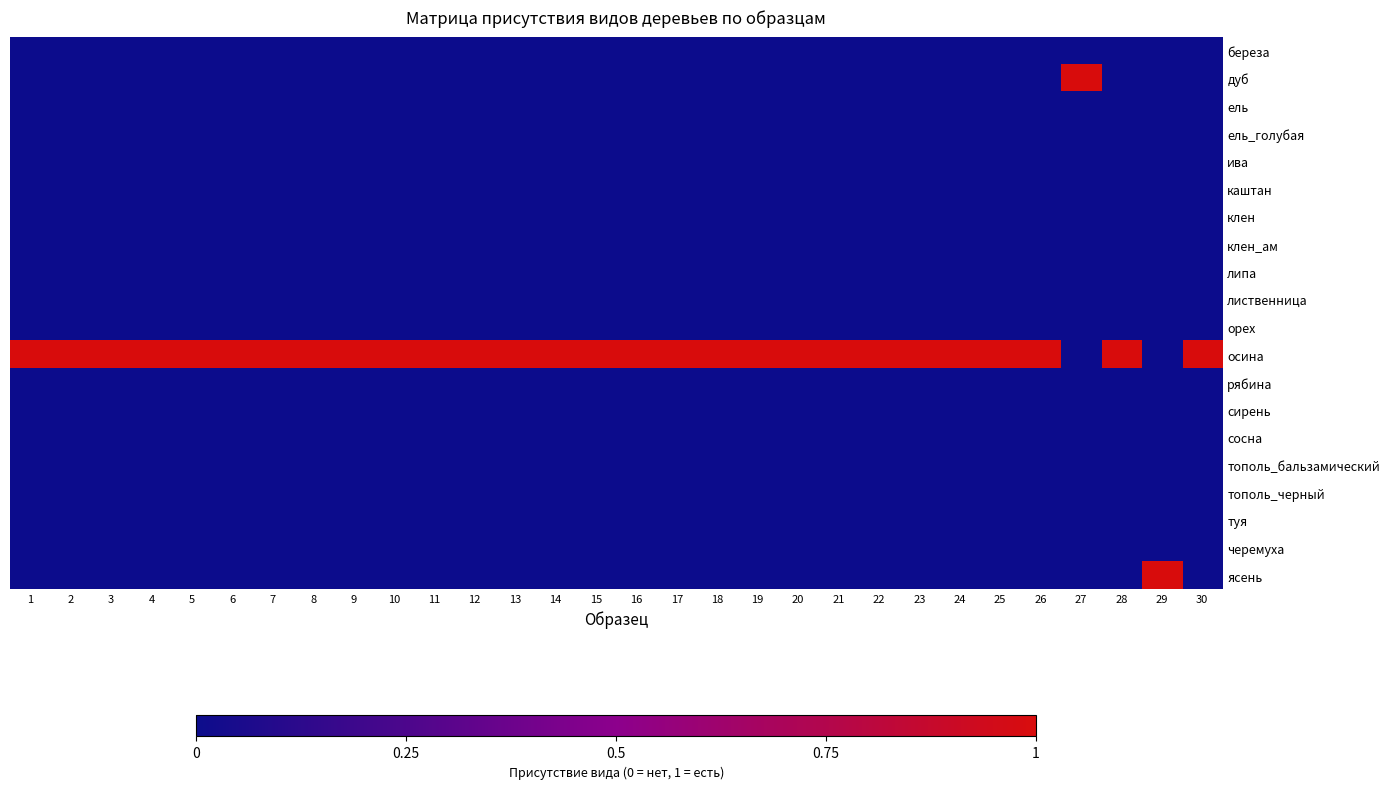

Rank the series by their maximum value, from lowest to highest.

береза, ель, ель_голубая, ива, каштан, клен, клен_ам, липа, лиственница, орех, рябина, сирень, сосна, тополь_бальзамический, тополь_черный, туя, черемуха, дуб, осина, ясень